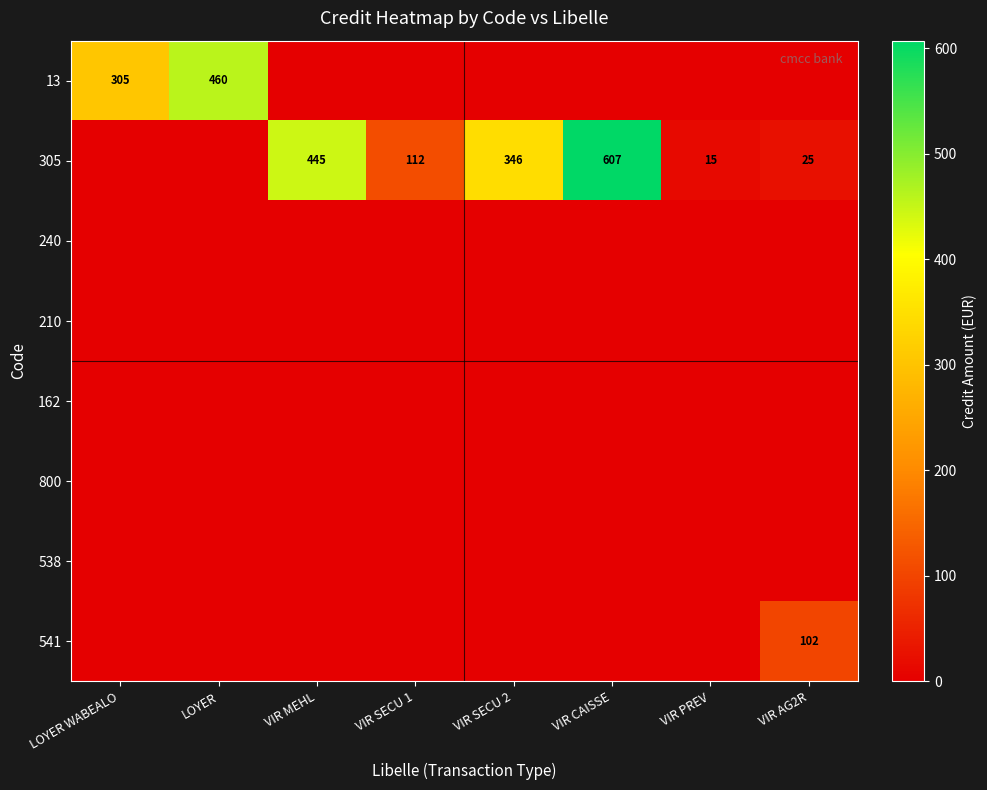

What is the total value across all series at VIR CAISSE?

607.2